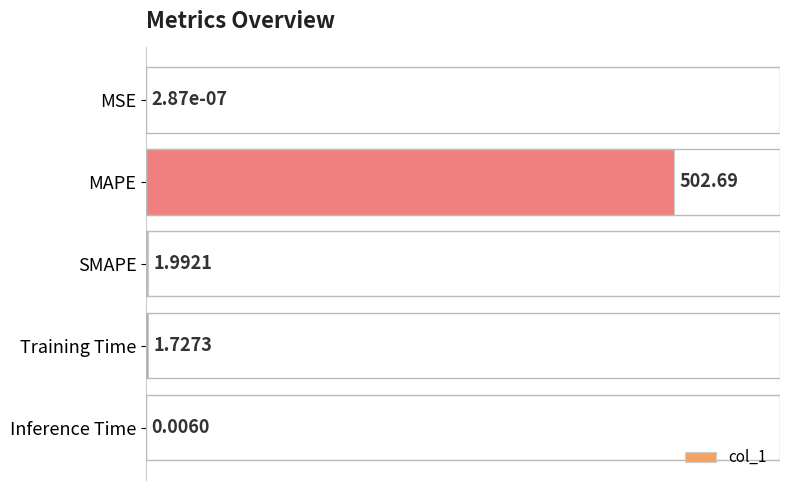

Rank the categories by value from lowest to highest.

MSE, Inference Time, Training Time, SMAPE, MAPE